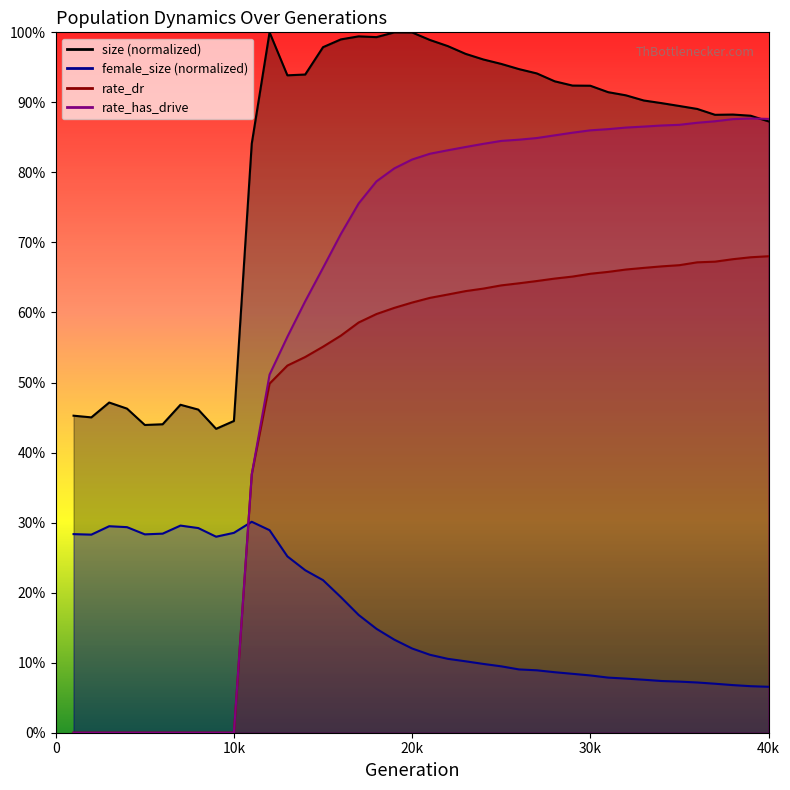

What are all the series names shown in the legend?

size, female_size, rate_dr, rate_has_drive